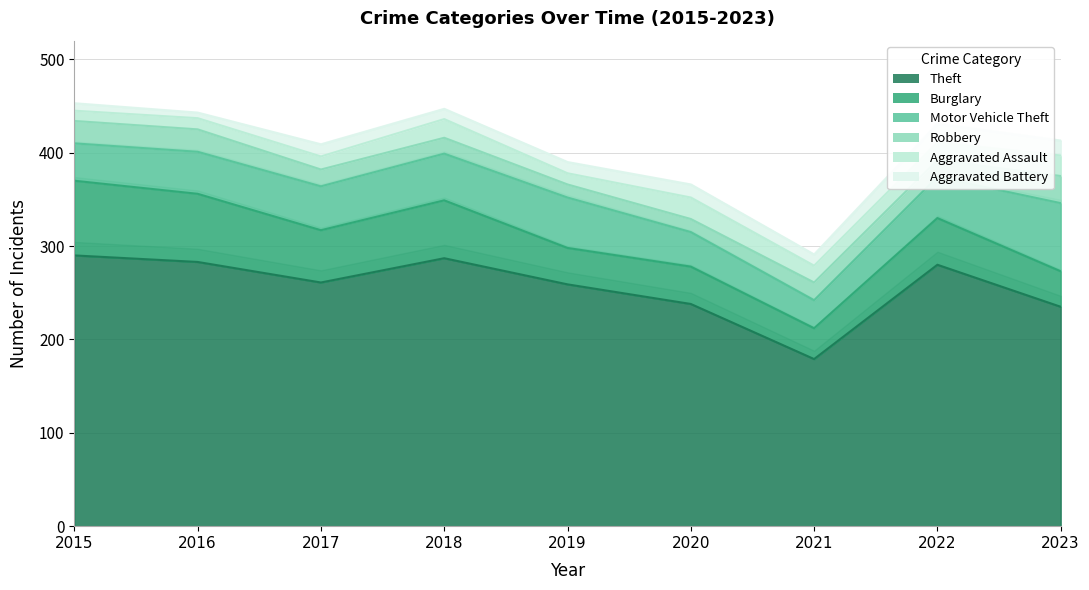

Rank the series at 2017 from highest to lowest value.

Theft, Burglary, Motor Vehicle Theft, Robbery, Aggravated Assault, Aggravated Battery